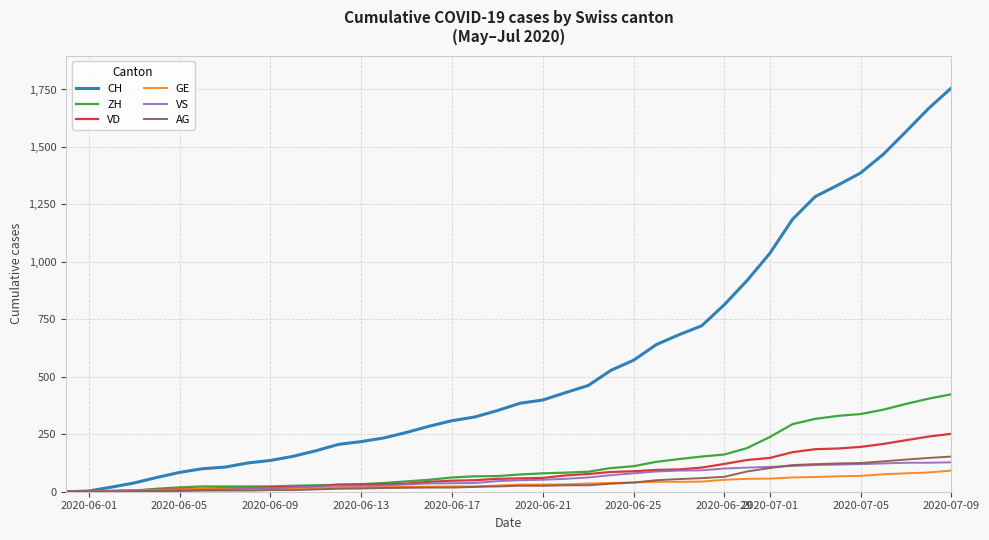

Which series has the widest spread of values?

CH